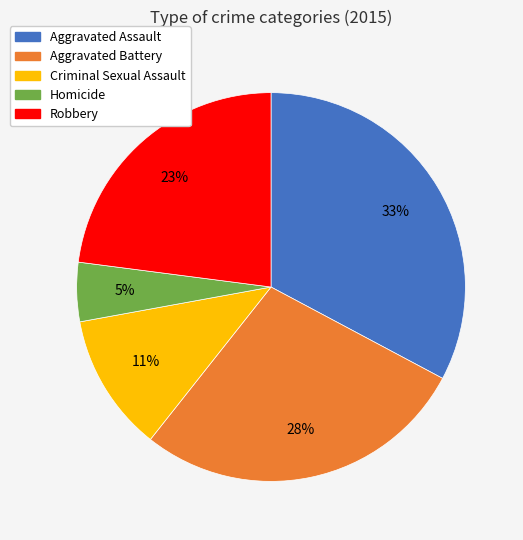

To the nearest percent, what is the difference between the Robbery and Homicide slice percentages?

18%